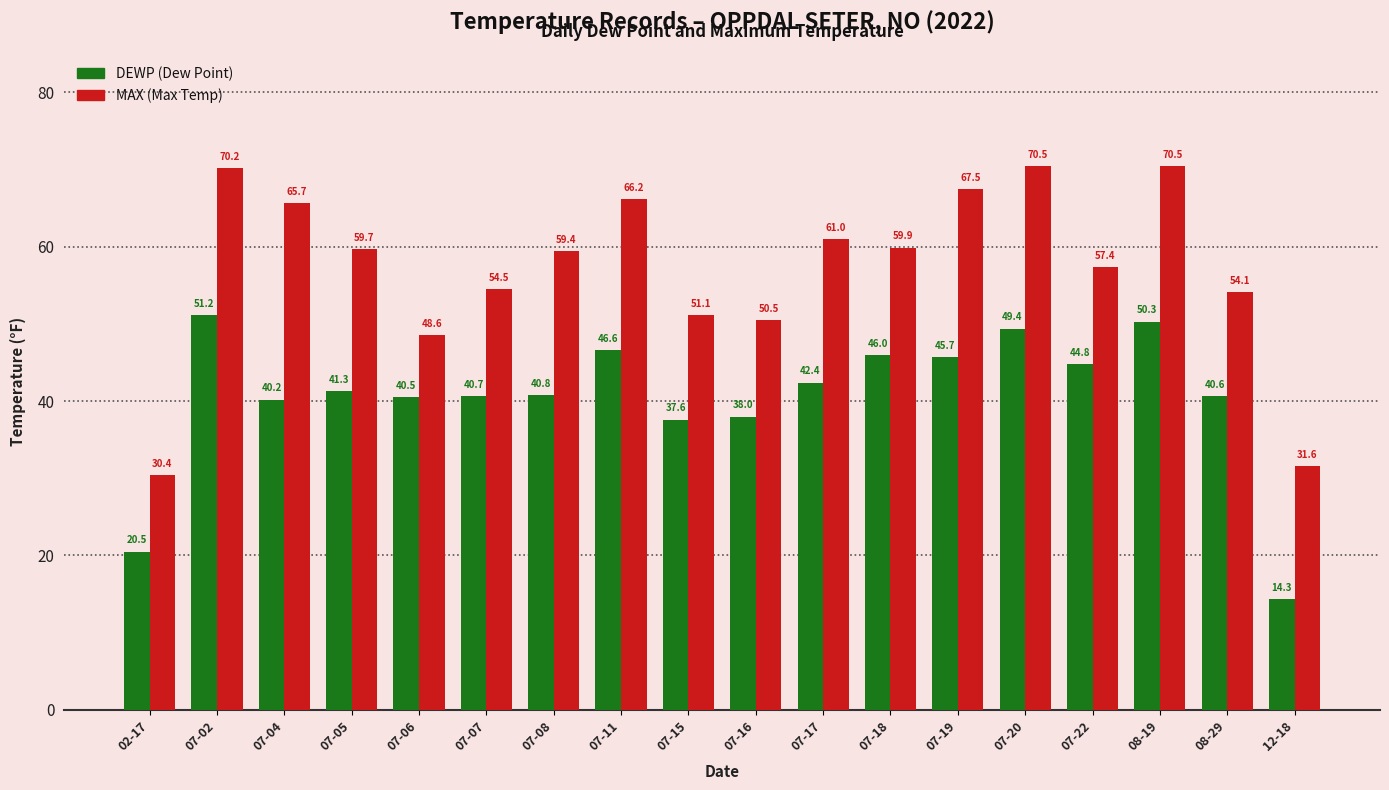

At which category is the sum across all series the highest?

07-02